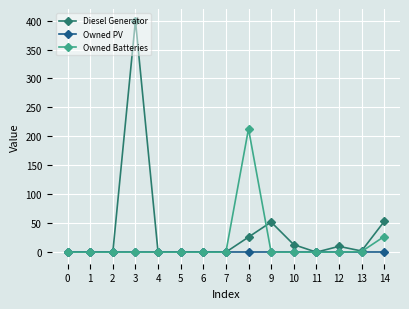

What is the approximate value of Owned Batteries at 14, to the nearest 10?

30